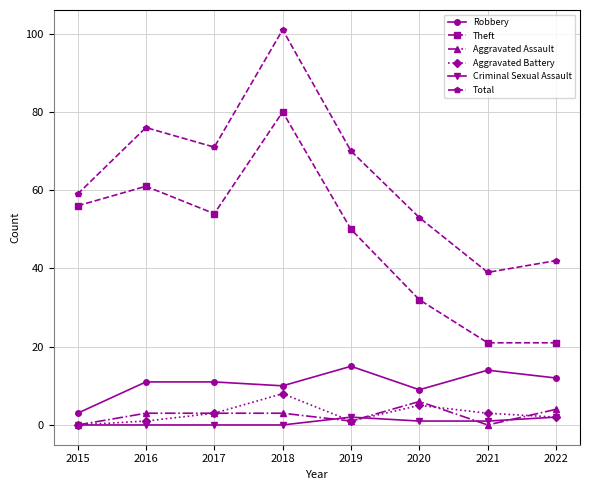

What is the average value of the Theft series?

47